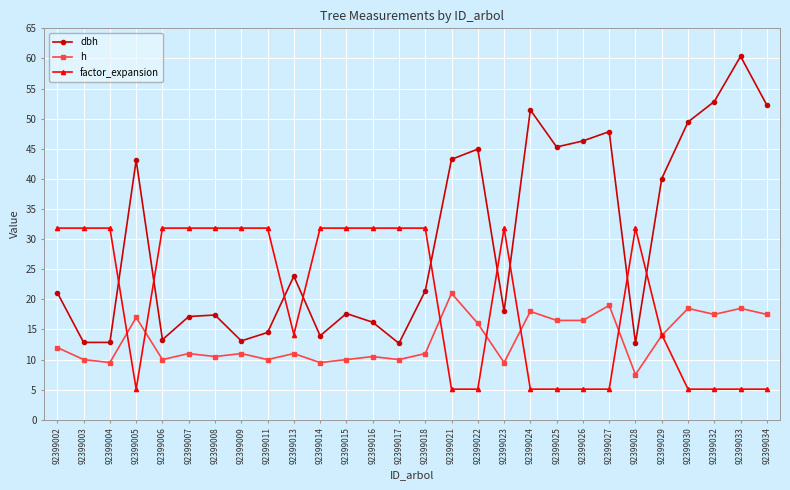

List the series in order of their peak value, lowest first.

h, factor_expansion, dbh